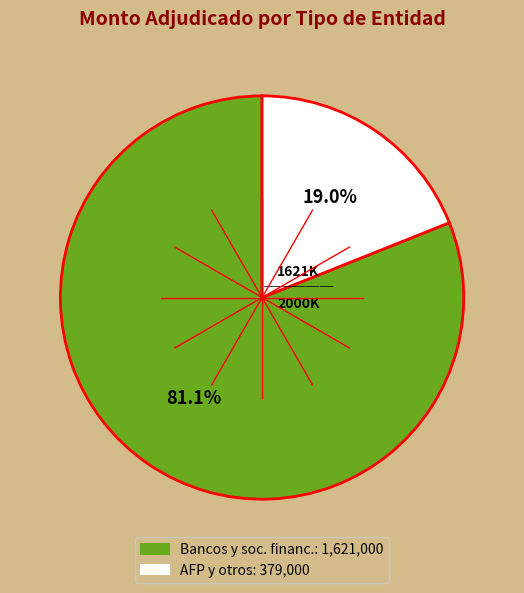

Is there any slice that represents more than half of the pie?

Yes